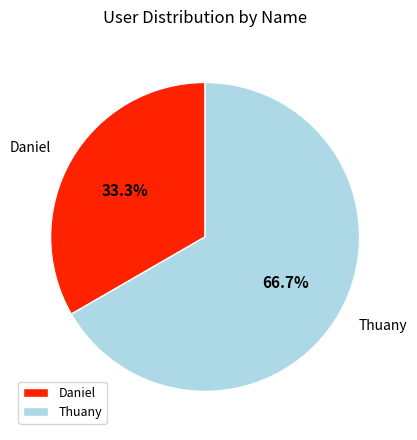

Approximately how many times larger is the value at Daniel compared to Thuany?

0.5